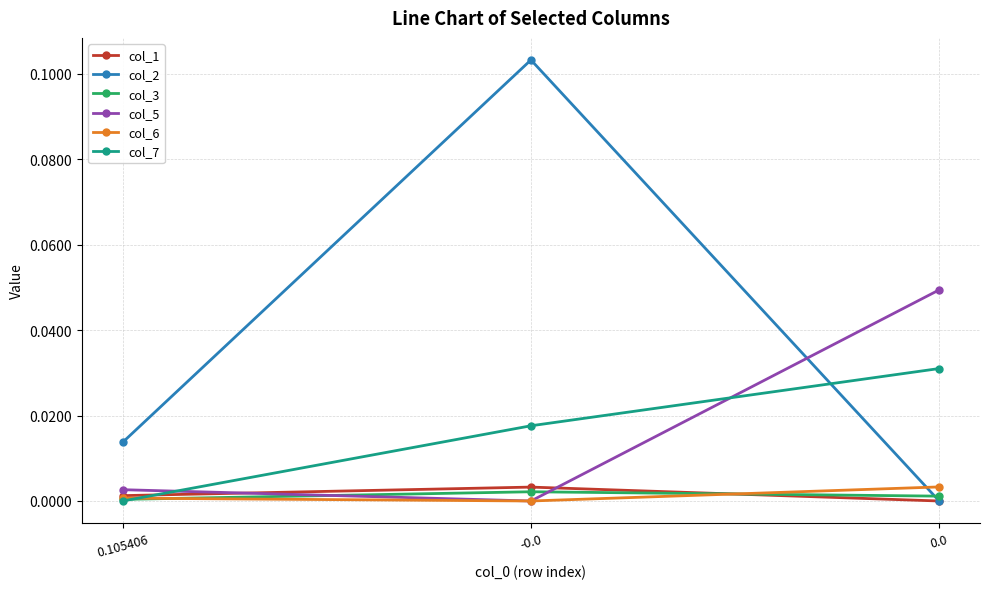

Is the value of col_7 at -0.0 greater than the value of col_6 at 0.105406?

Yes